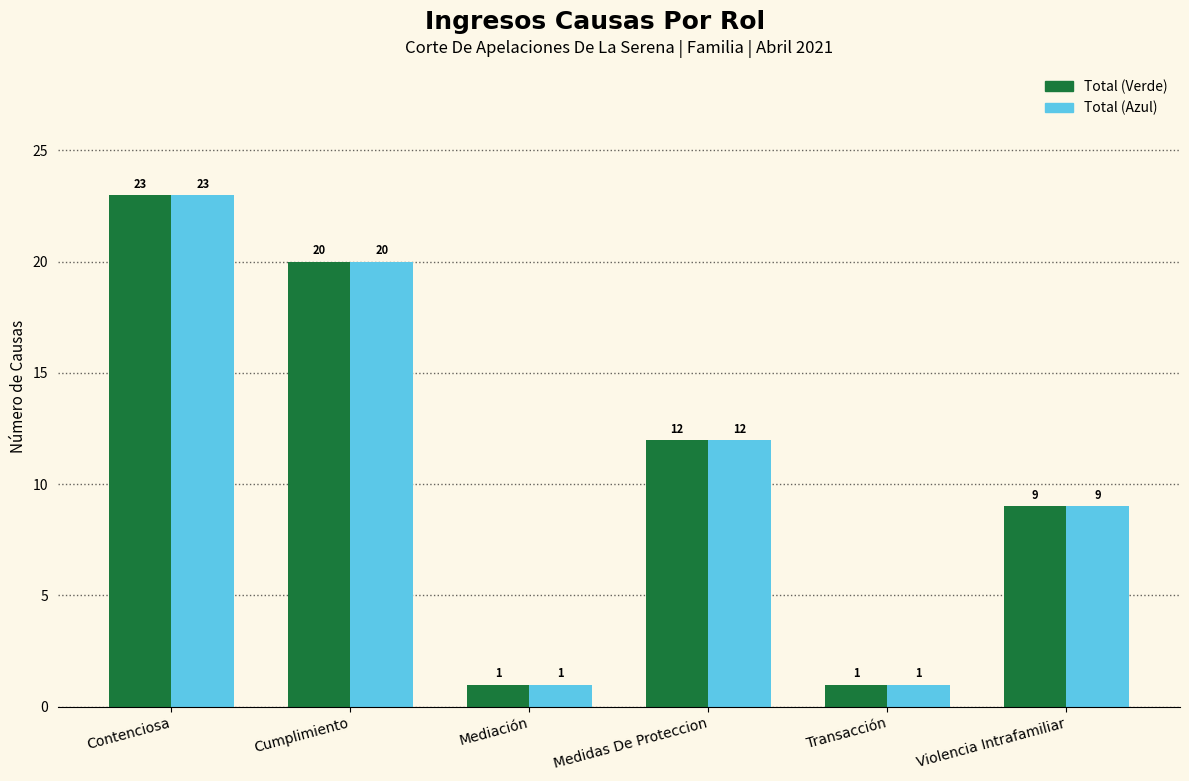

How many groups of bars are there?

6